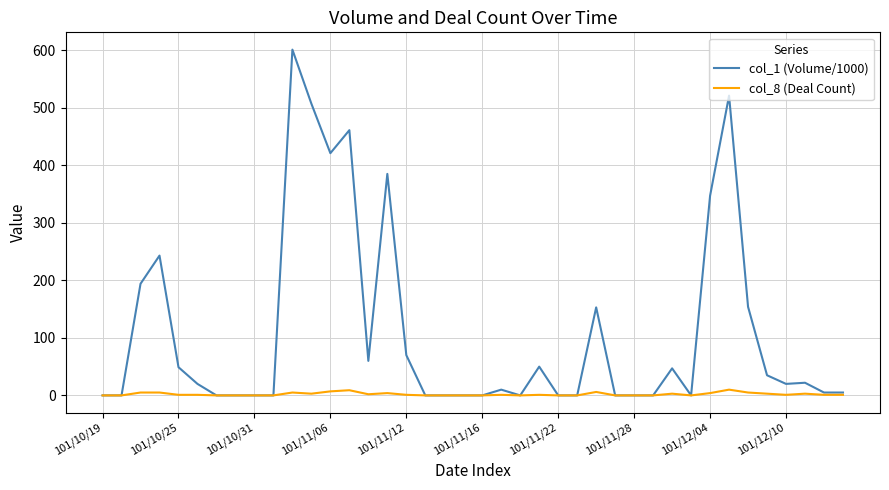

At how many categories does at least one series exceed 453?

4